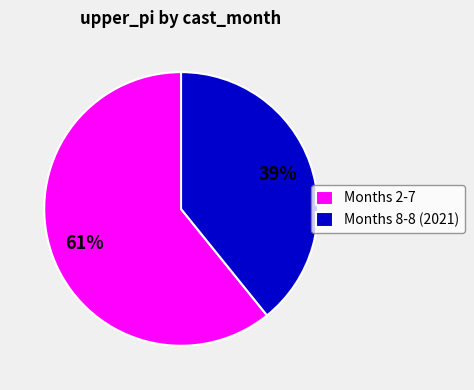

To the nearest percent, what portion does Months 8-8 (2021) represent?

39%